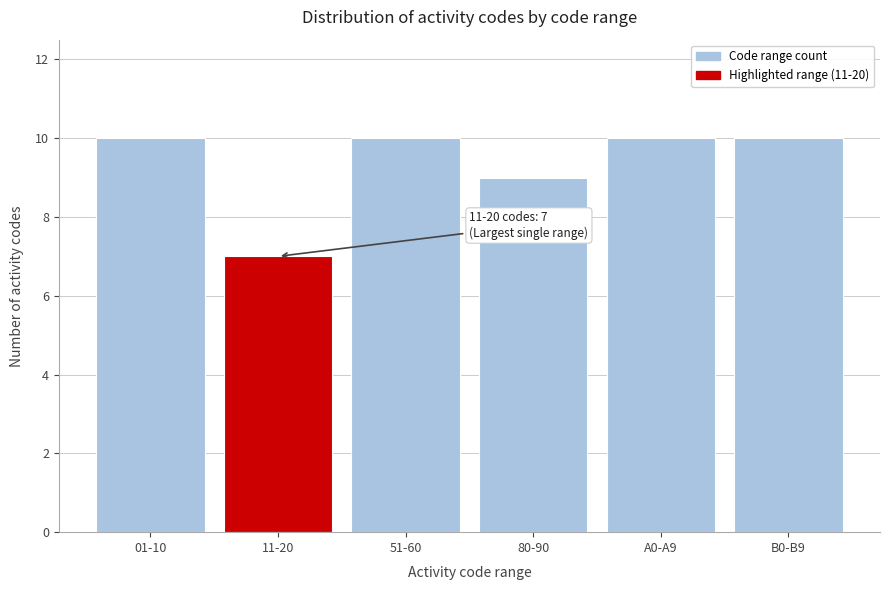

Reading right to left, what are all the values shown in this chart?

10	10	9	10	7	10